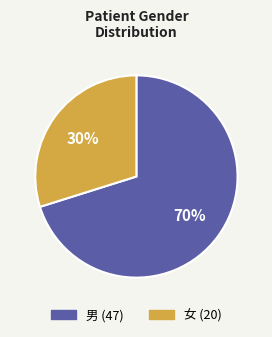

Rank the categories by value from highest to lowest.

男, 女